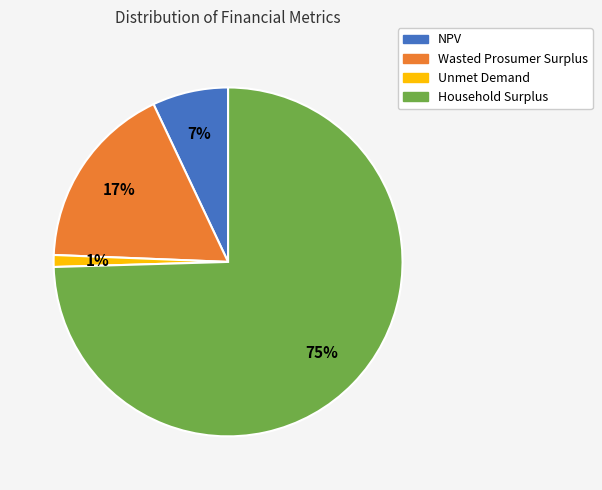

The Wasted Prosumer Surplus slice represents 6% of the pie. True or false?

False